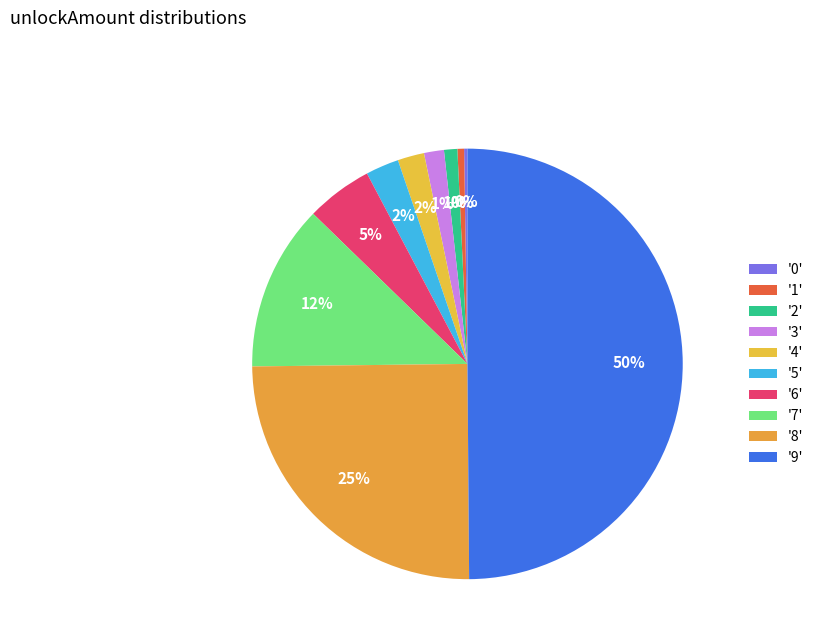

What is the largest slice in the pie chart?

9